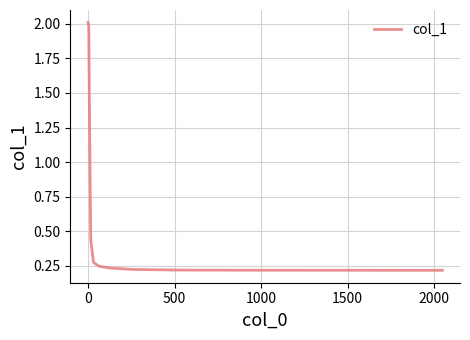

What is the maximum value shown in the chart?

2.0